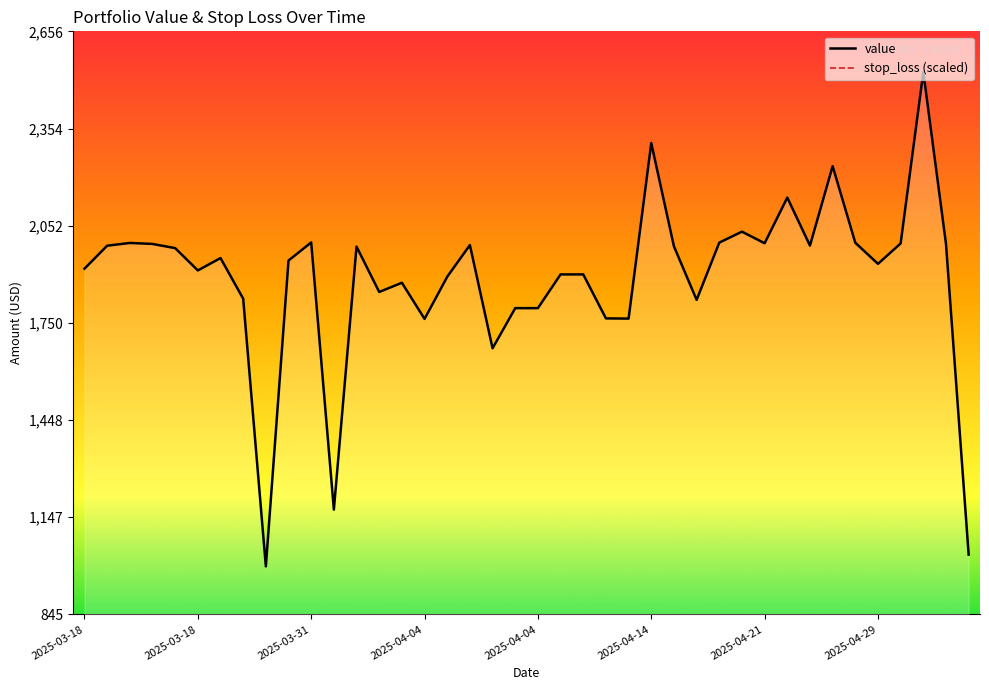

Is the value of value at 32 greater than the value of stop_loss (scaled) at 38?

Yes